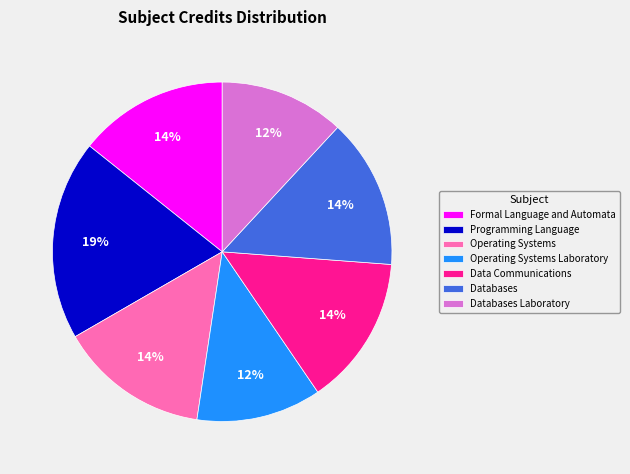

To the nearest percent, what is the average slice percentage?

14%